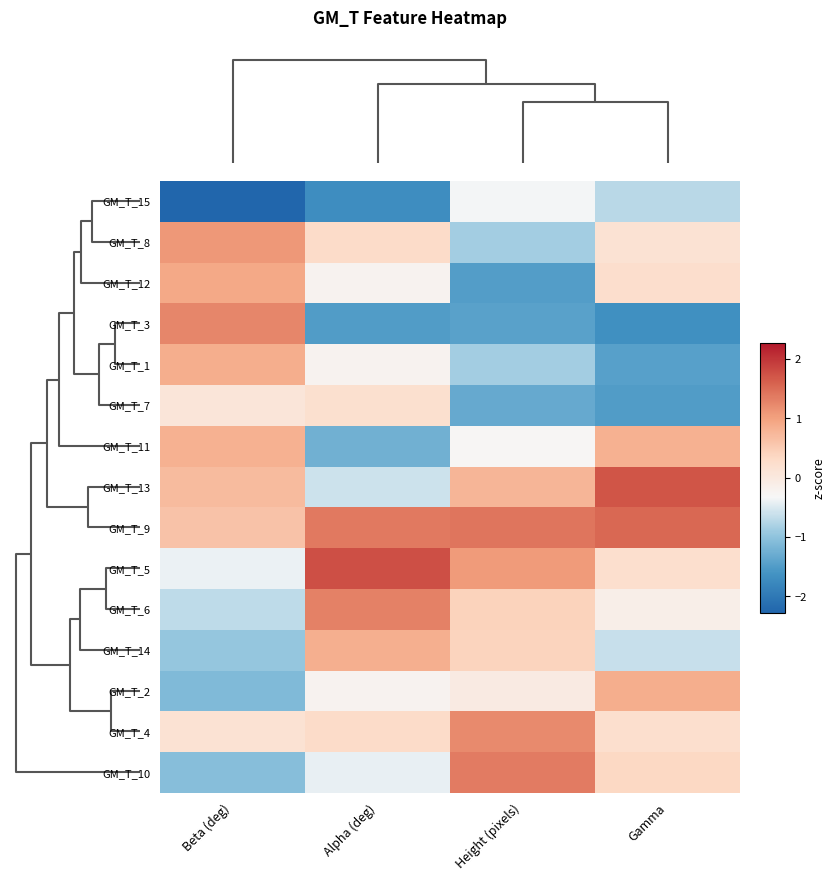

How many data points does each series have?

4